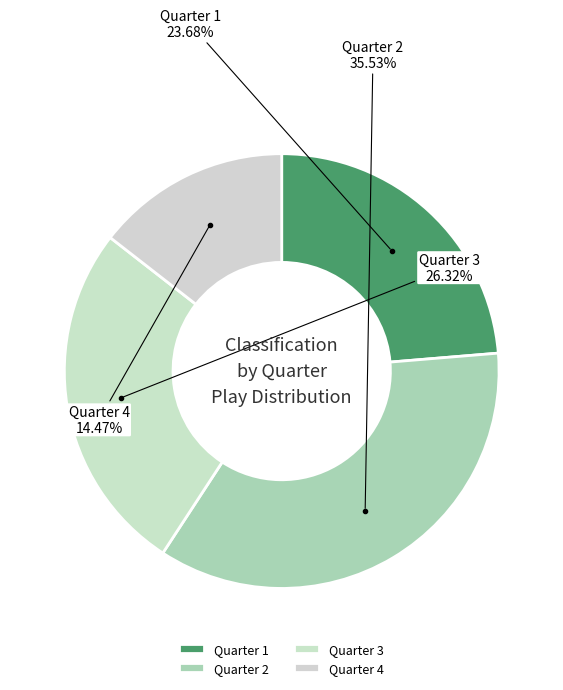

To the nearest percent, what percentage of the pie is Quarter 1?

24%